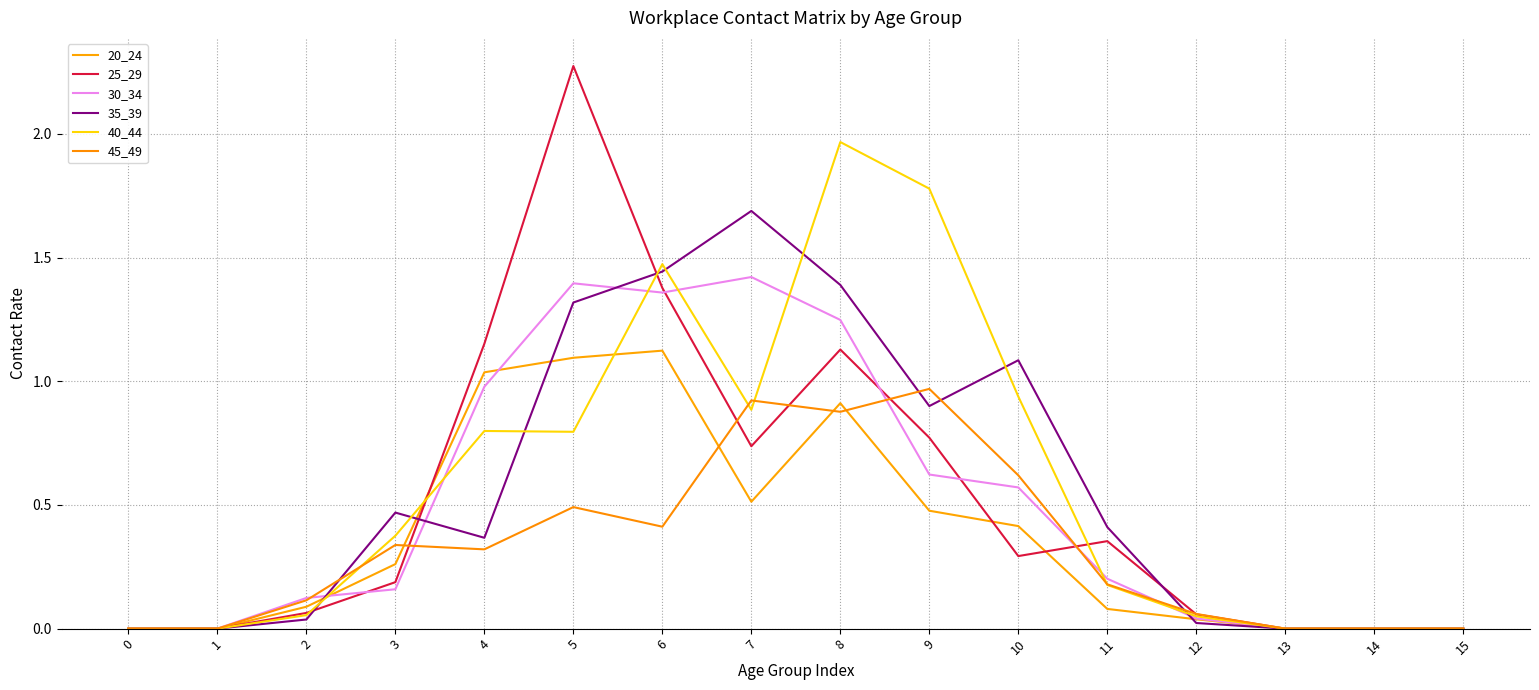

Reading right to left, list all the values displayed in this chart.

20_24: 0.0	0.0	0.0	0.0	0.1	0.4	0.5	0.9	0.5	1.1	1.1	1.0	0.3	0.1	0.0	0.0
25_29: 0.0	0.0	0.0	0.1	0.4	0.3	0.8	1.1	0.7	1.4	2.3	1.2	0.2	0.1	0.0	0.0
30_34: 0.0	0.0	0.0	0.0	0.2	0.6	0.6	1.2	1.4	1.4	1.4	1.0	0.2	0.1	0.0	0.0
35_39: 0.0	0.0	0.0	0.0	0.4	1.1	0.9	1.4	1.7	1.4	1.3	0.4	0.5	0.0	0.0	0.0
40_44: 0.0	0.0	0.0	0.0	0.2	0.9	1.8	2.0	0.9	1.5	0.8	0.8	0.4	0.1	0.0	0.0
45_49: 0.0	0.0	0.0	0.1	0.2	0.6	1.0	0.9	0.9	0.4	0.5	0.3	0.3	0.1	0.0	0.0